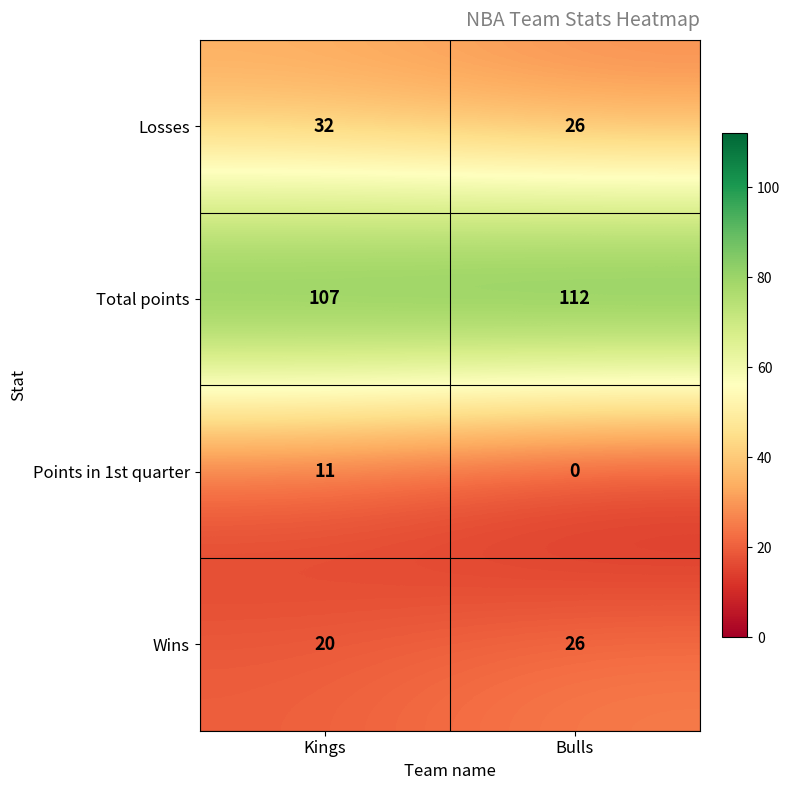

Reading left to right, what are all the values shown in this chart?

Losses: Kings=32	Bulls=26
Total points: Kings=107	Bulls=112
Points in 1st quarter: Kings=11	Bulls=0
Wins: Kings=20	Bulls=26